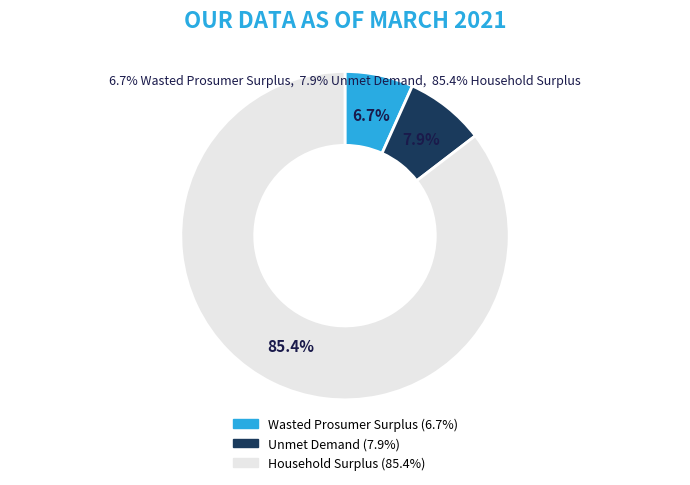

To the nearest percent, what portion does Wasted Prosumer Surplus represent?

7%